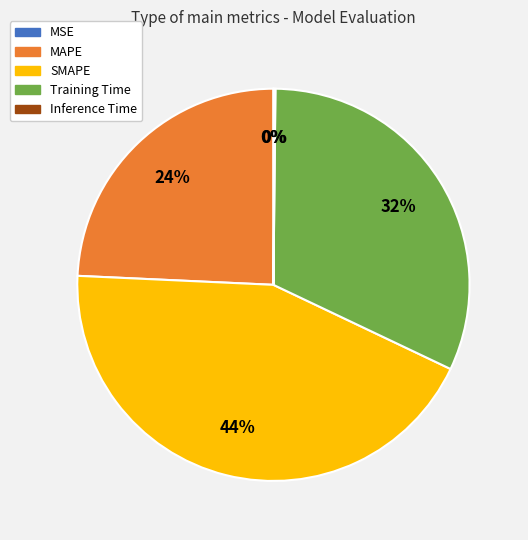

Is the sum of MAPE and Training Time greater than half?

Yes